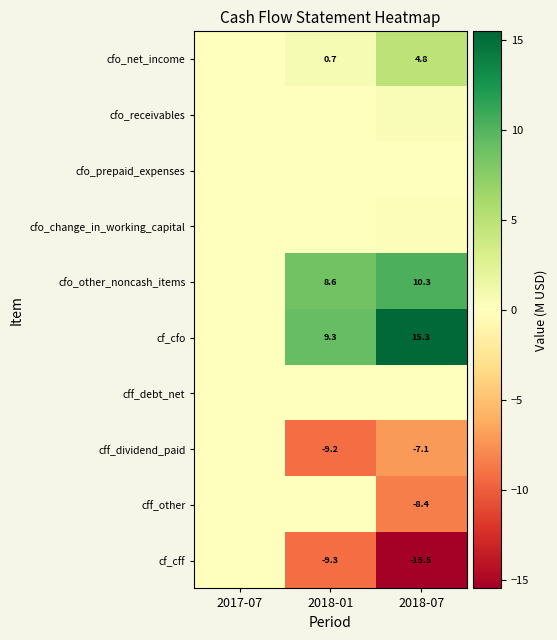

What is the difference between the maximum and minimum values in the cf_cff series?

15.5